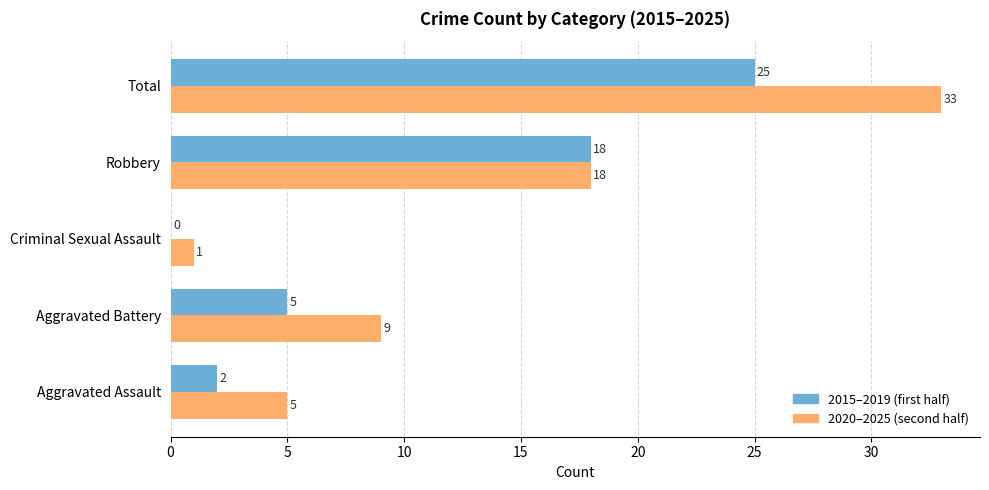

What is the greatest value displayed?

33